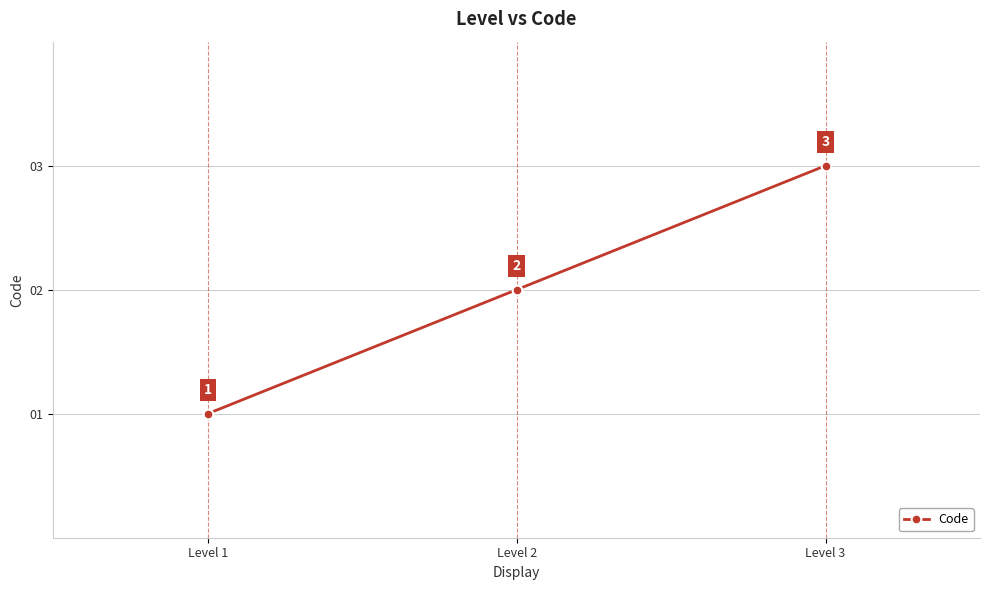

What is the difference between the maximum and minimum values?

2